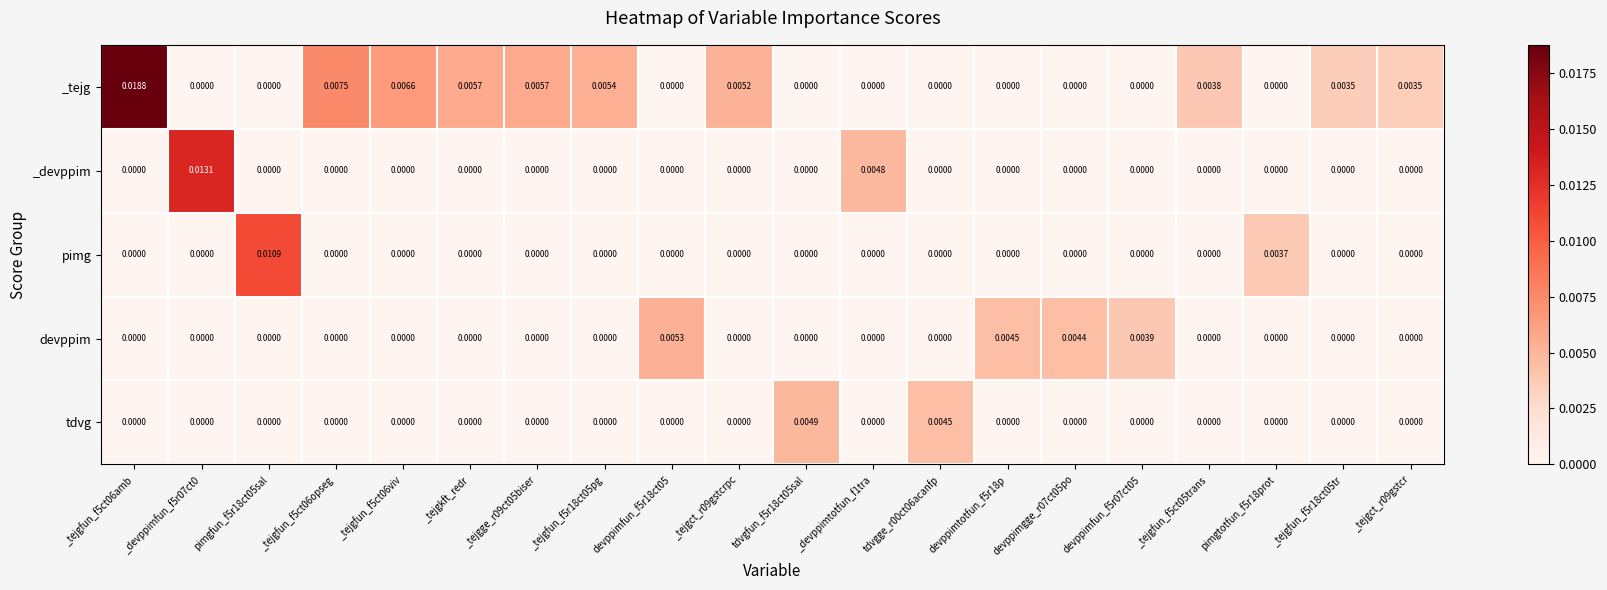

Between _tejgkft_redr and _tejgfun_f5ct05trans, which series saw the biggest shift?

_tejg